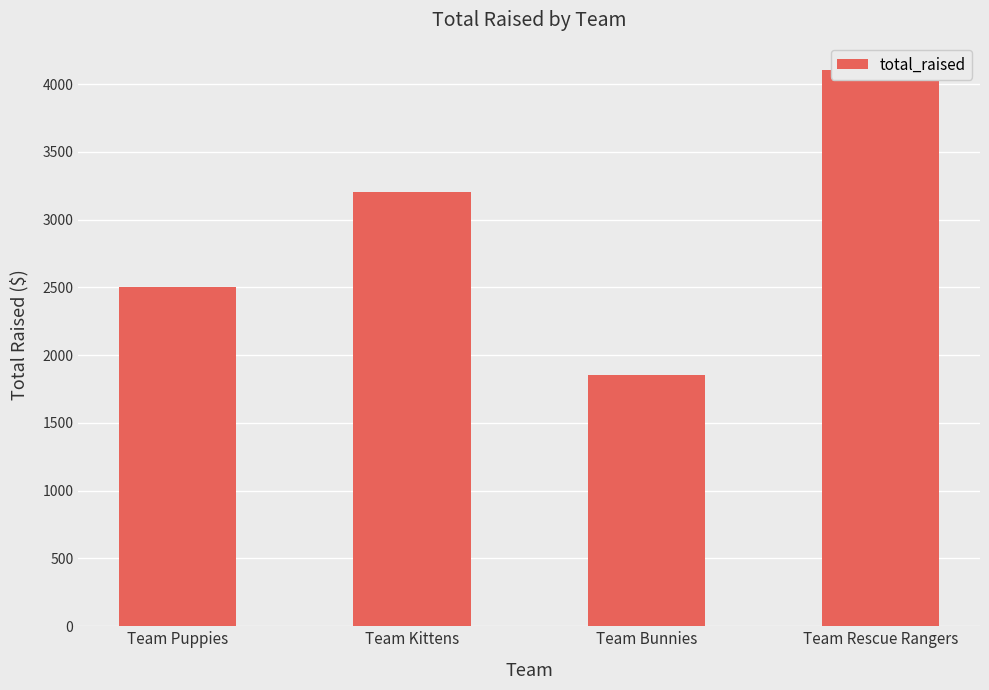

What is the label of the 1st bar from the right?

Team Rescue Rangers